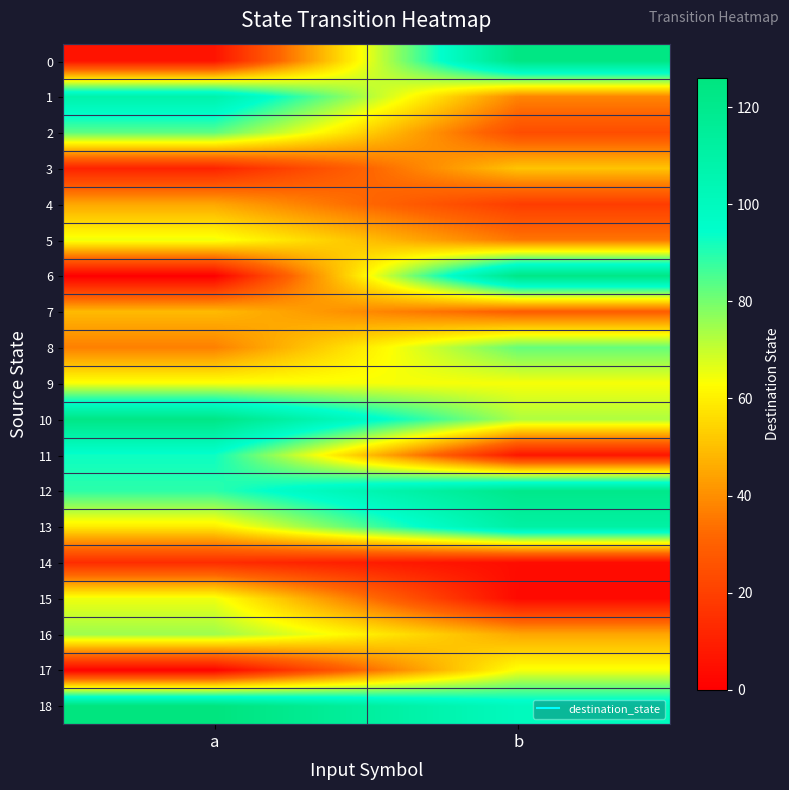

Which series changed the most between a and b?

6